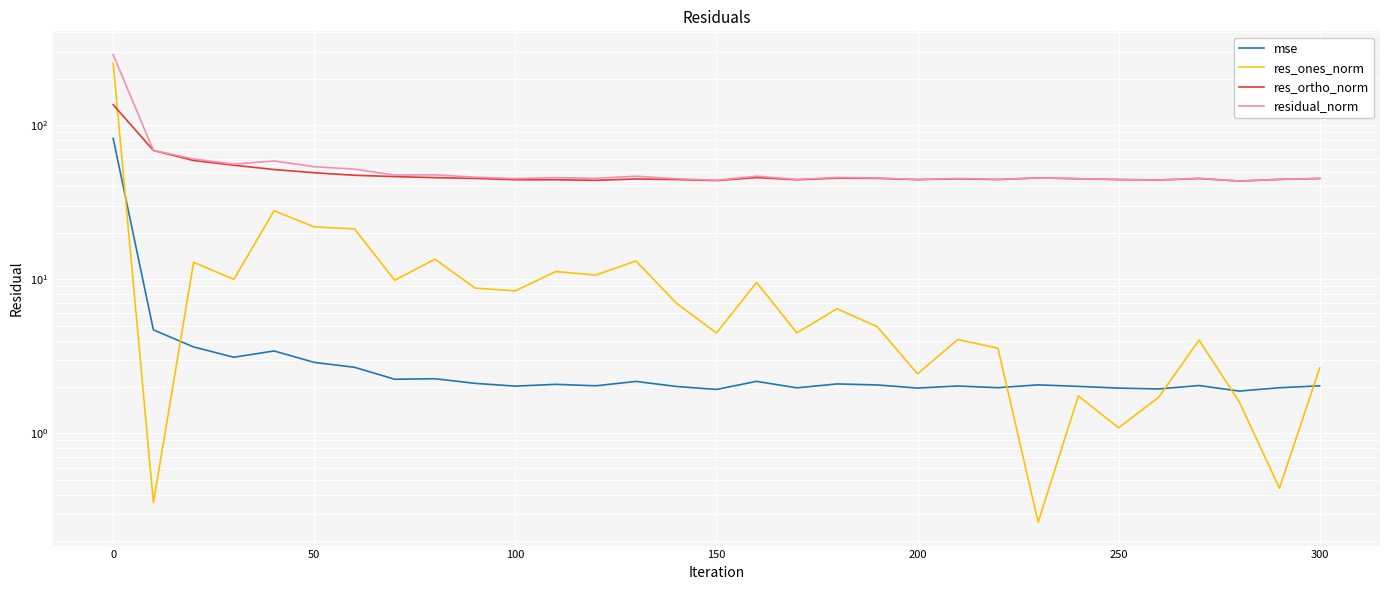

Count the number of data series in this chart.

4